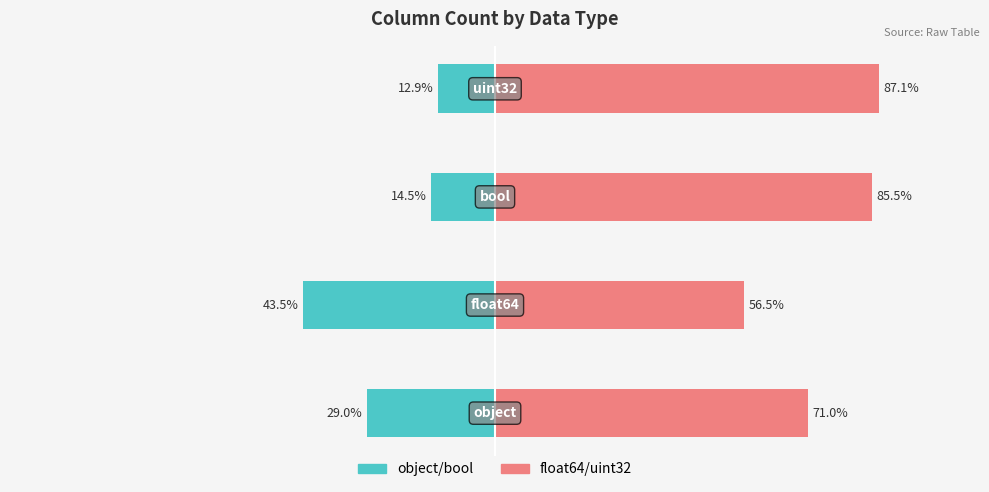

How many bars are there in each group?

2